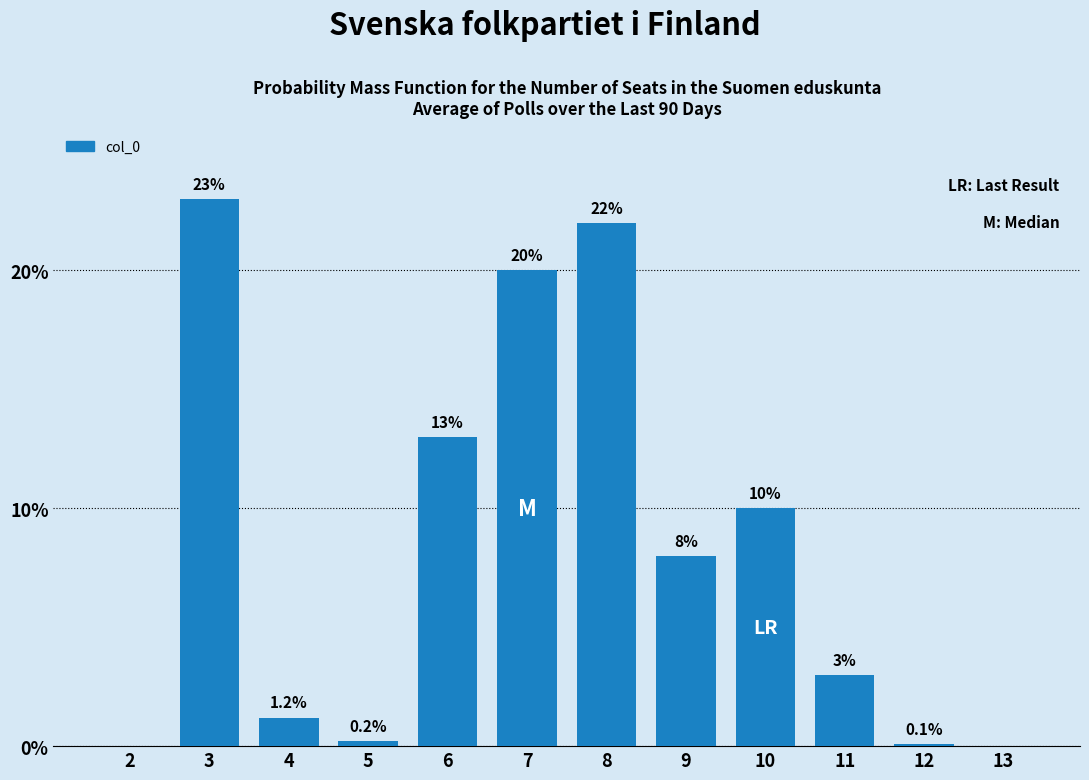

Reading left to right, what are all the values shown in this chart?

2=0.0	3=23.0	4=1.2	5=0.2	6=13.0	7=20.0	8=22.0	9=8.0	10=10.0	11=3.0	12=0.1	13=0.0